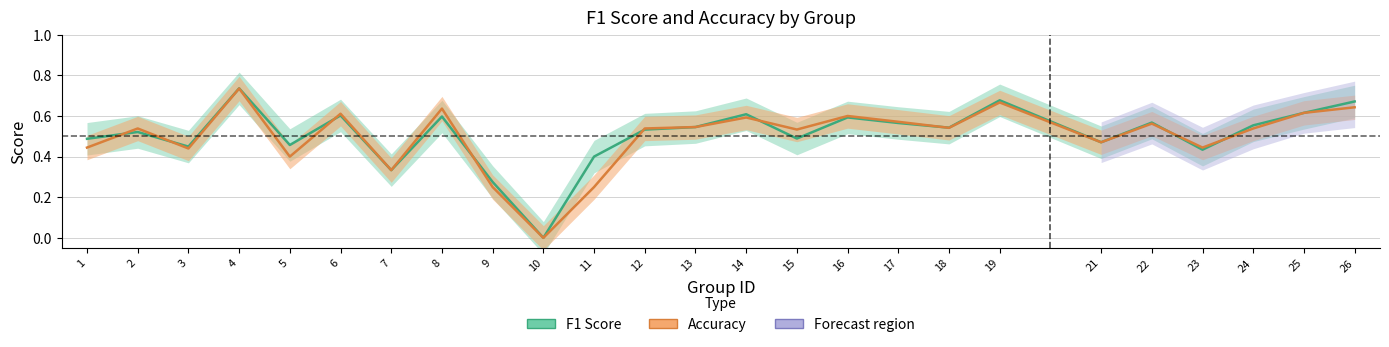

Where do f1 and accuracy first cross each other?

1 and 2